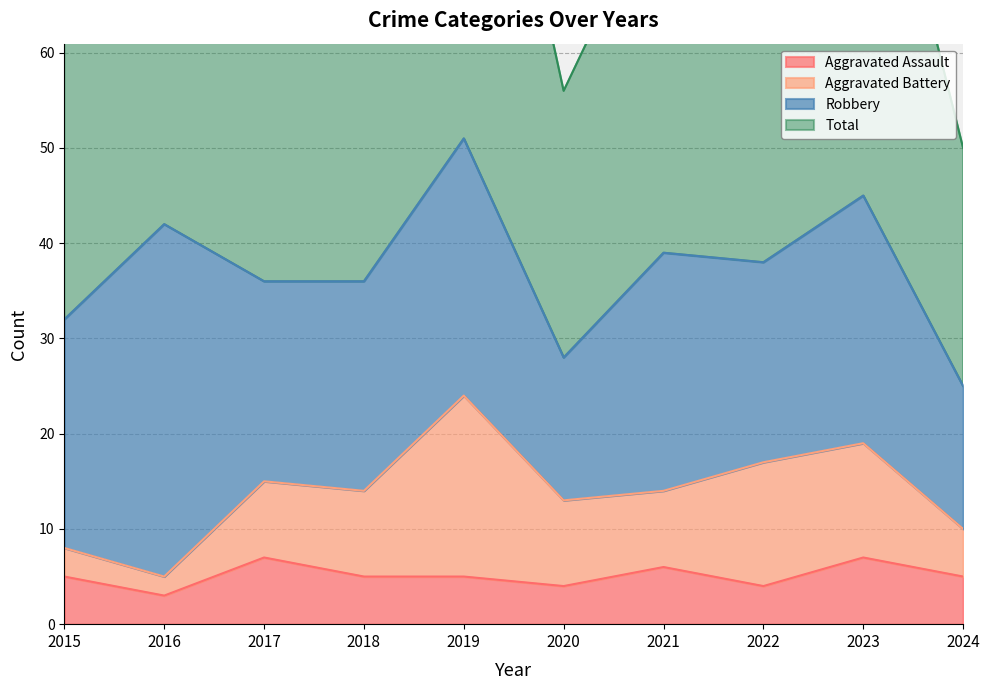

Is it true that Aggravated Assault equals 5 at 2019?

True